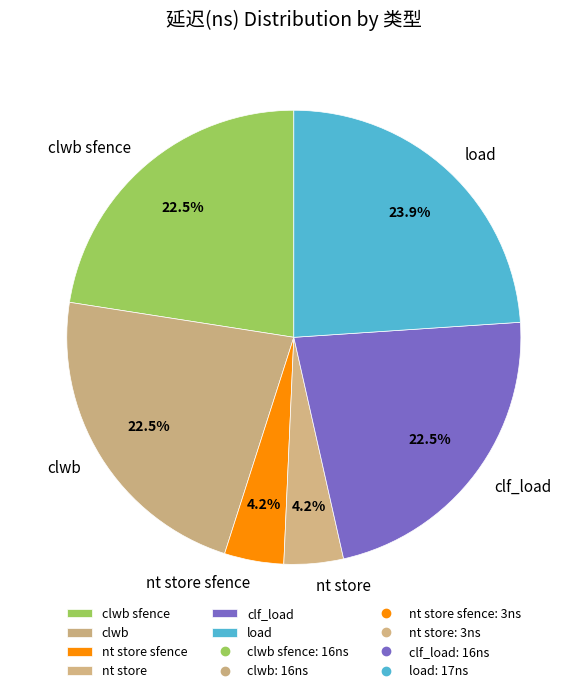

Do load and clf_load together represent more than half of the pie?

No